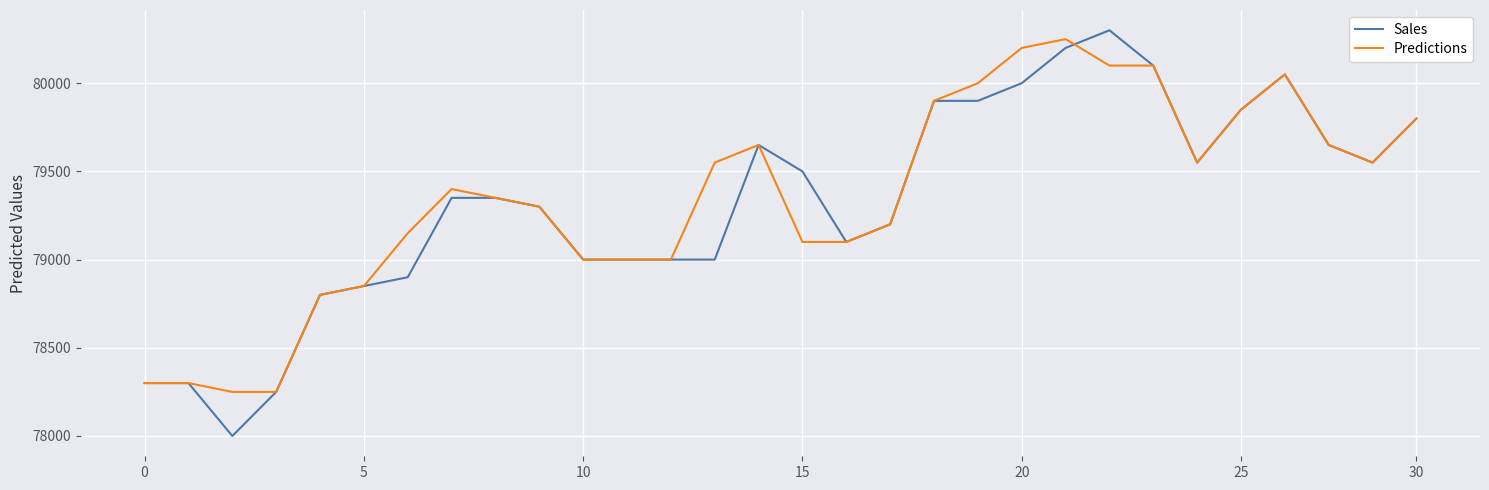

At how many categories does at least one series exceed 79314?

17